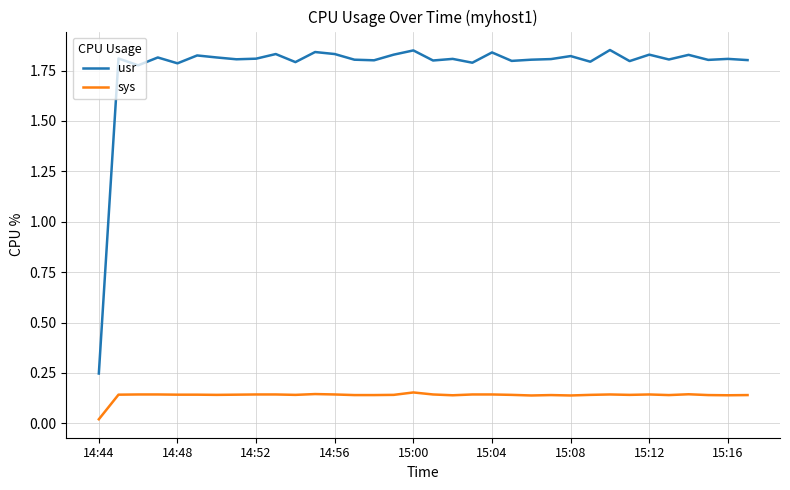

At how many categories does at least one series exceed 0?

34